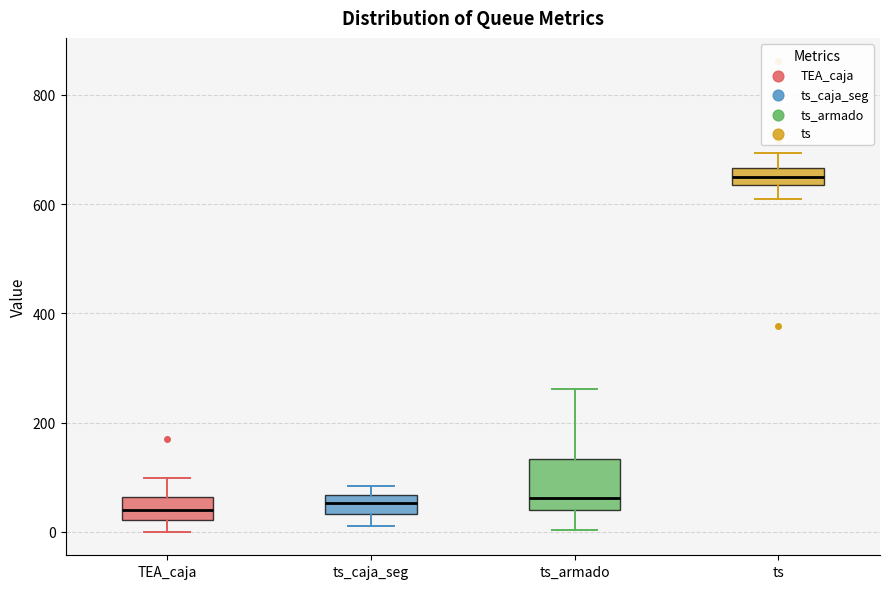

Reading left to right, transcribe this box plot: for each box, give where its median line is, the range the box spans, and where its two whiskers end, as read against the y-axis. The values are not printed on the chart, so give them approximately, as read against the axis.

TEA_caja: median 40, box 20 to 60, whiskers 0 to 100
ts_caja_seg: median 60 (inside the box), box 40 to 60, whiskers 20 to 80
ts_armado: median 60, box 40 to 140, whiskers 0 to 260
ts: median 660 (inside the box), box 640 to 660, whiskers 600 to 700